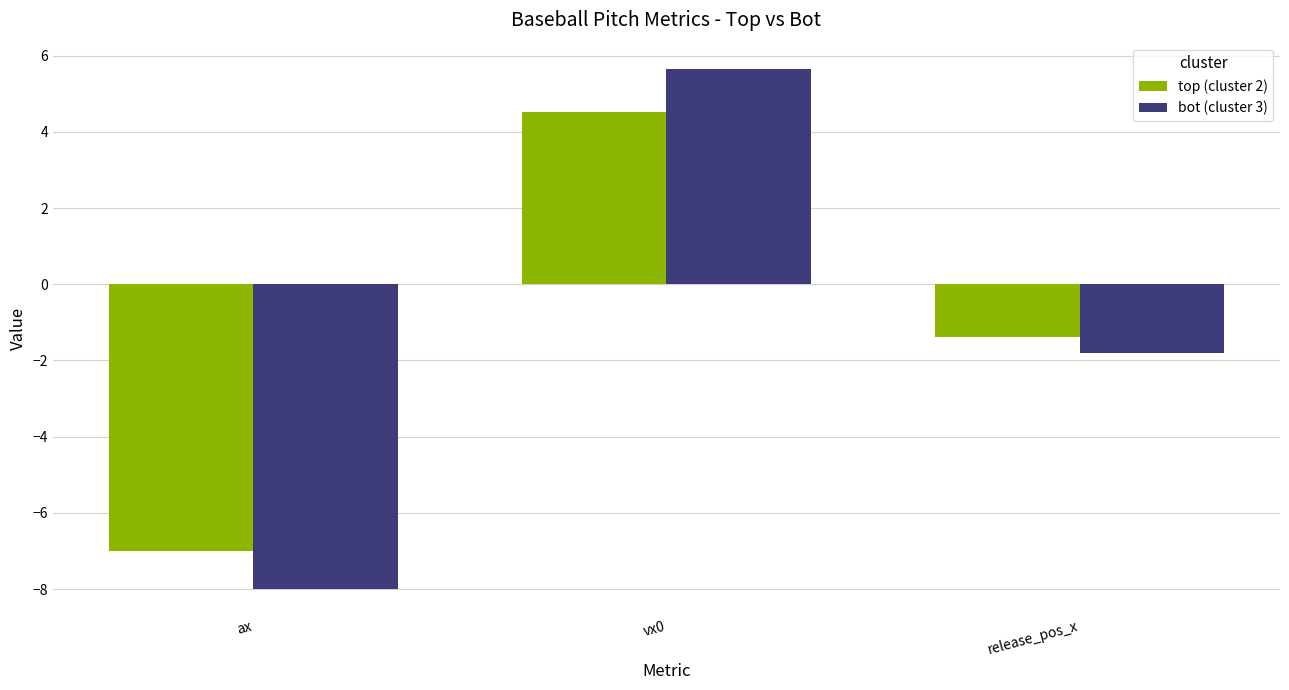

What is the value of the bot (cluster 3) bar at the 3rd from the left?

-1.8